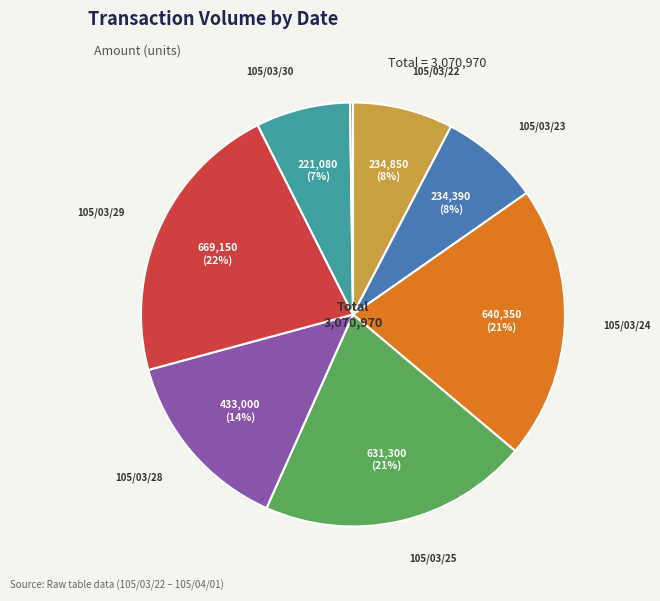

Count the number of slices in the pie.

8